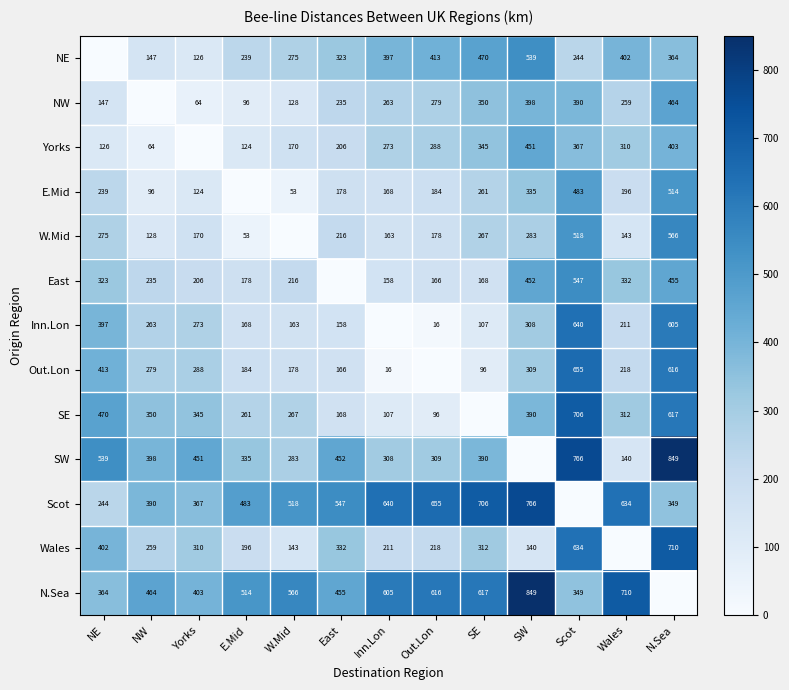

Is the value of SE at Scot greater than the value of Yorks at Scot?

Yes